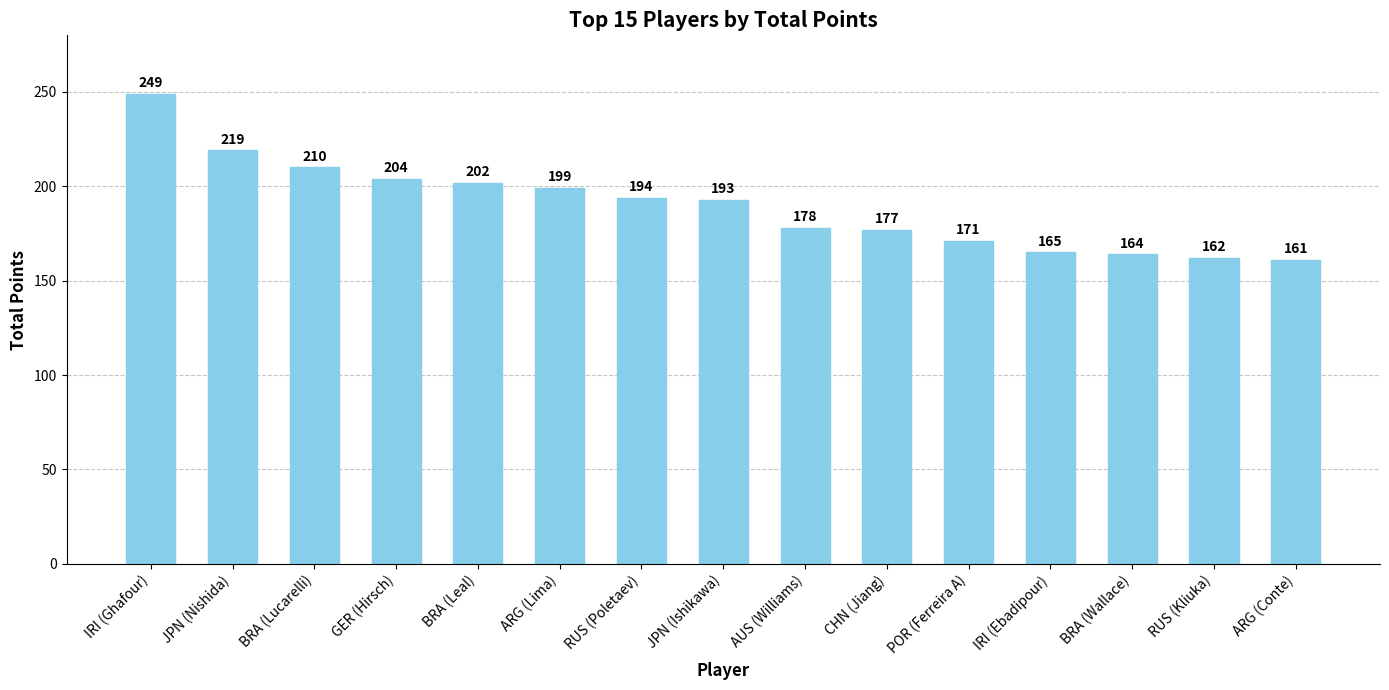

Reading left to right, transcribe all the data shown in this chart.

249	219	210	204	202	199	194	193	178	177	171	165	164	162	161